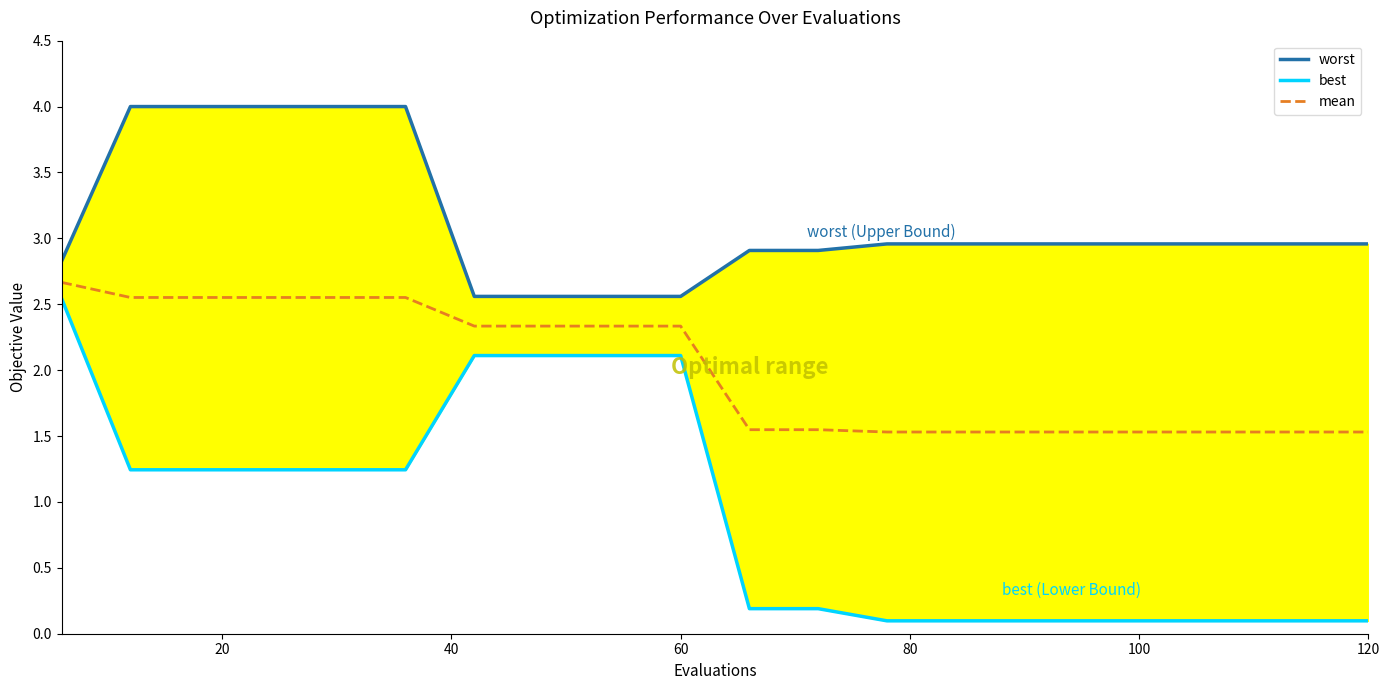

What is the minimum value for worst?

2.6